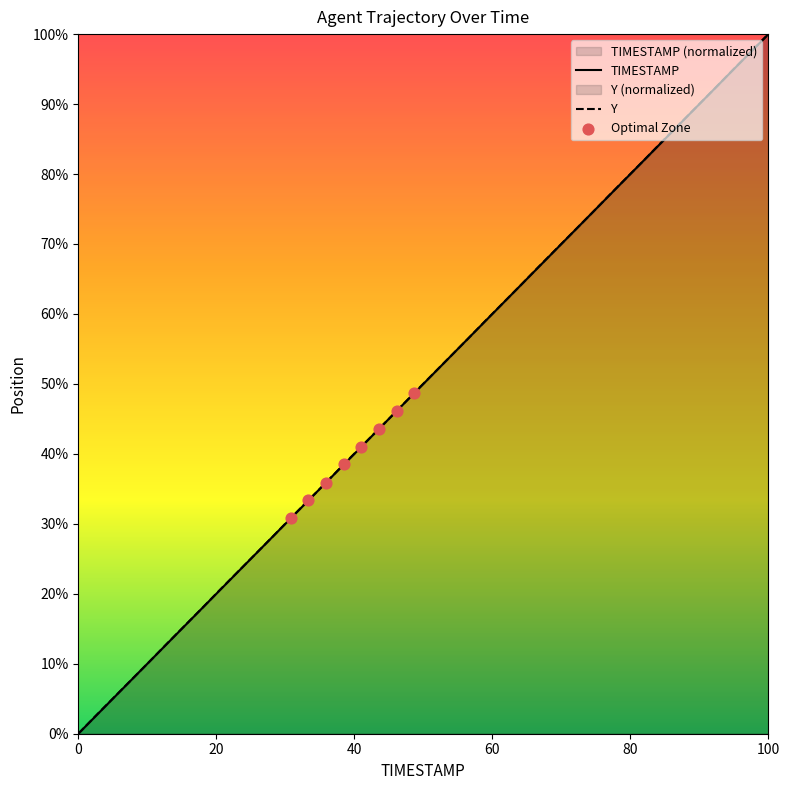

At how many categories does at least one series exceed 62?

15